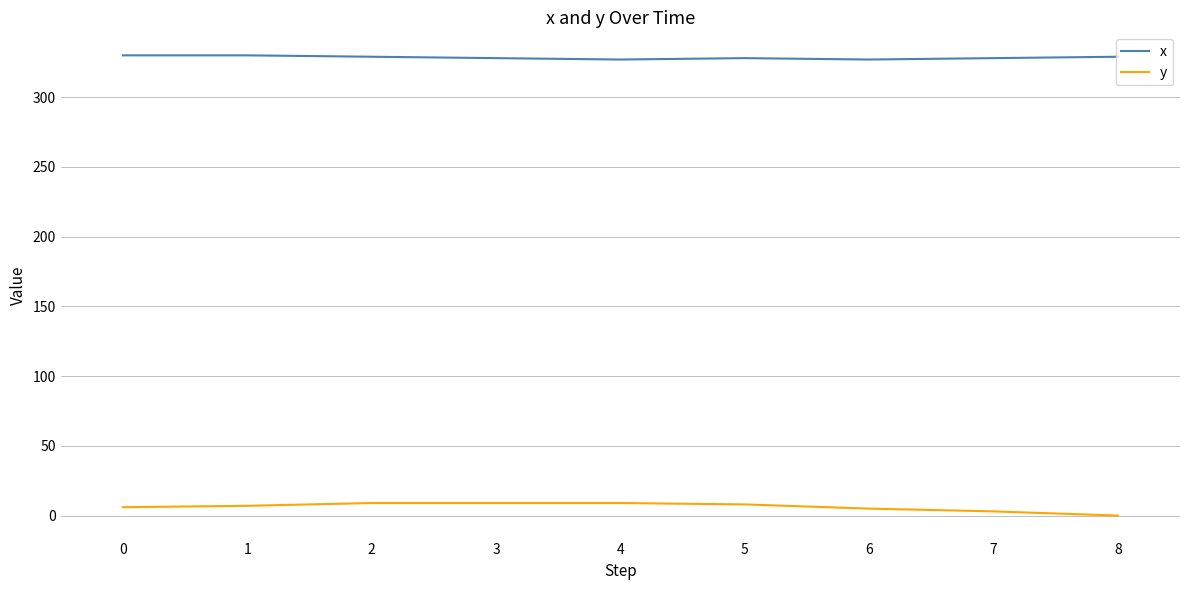

Which series has the largest total across all categories?

x